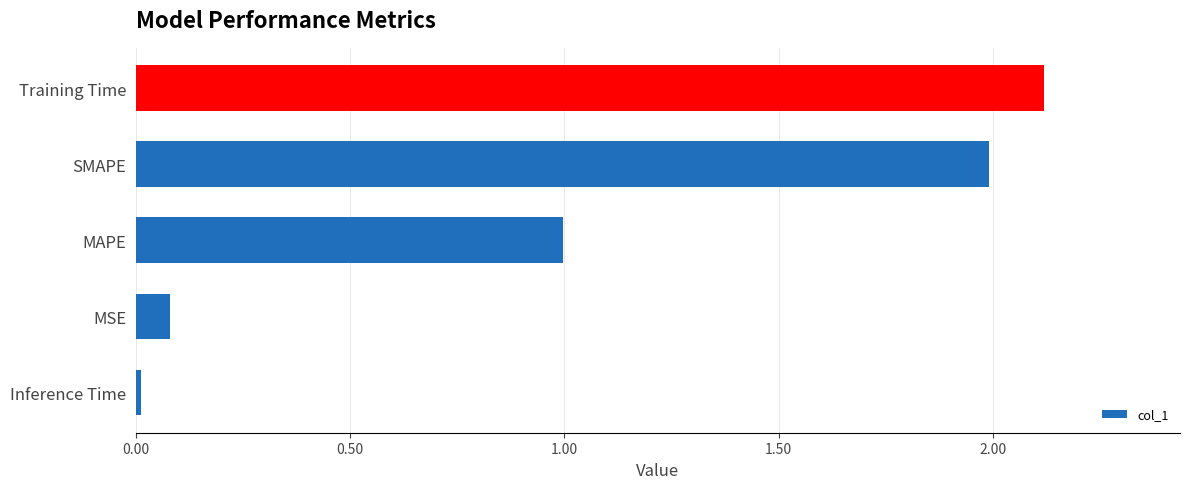

Which has a higher value, Training Time or MAPE?

Training Time